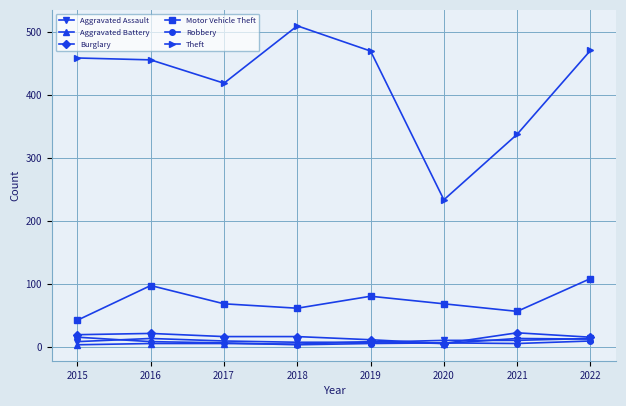

Where is Theft nearest to the value 371?

2021